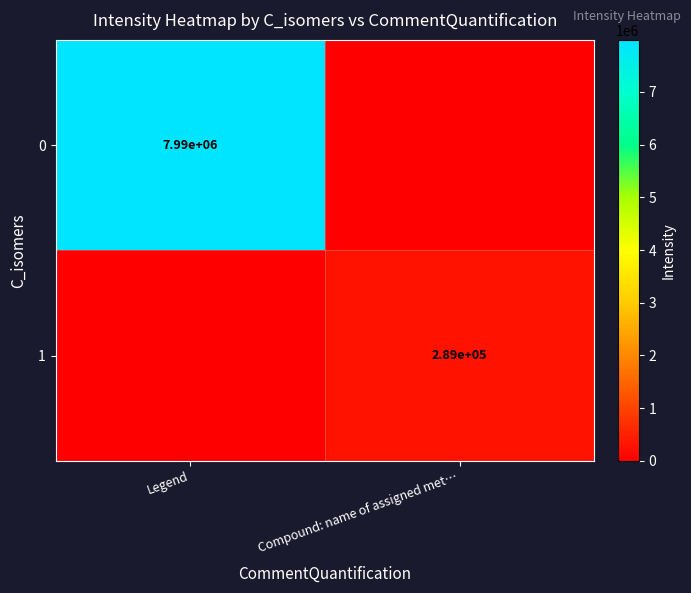

The 0 series shows 7990000 at Legend. True or false?

True